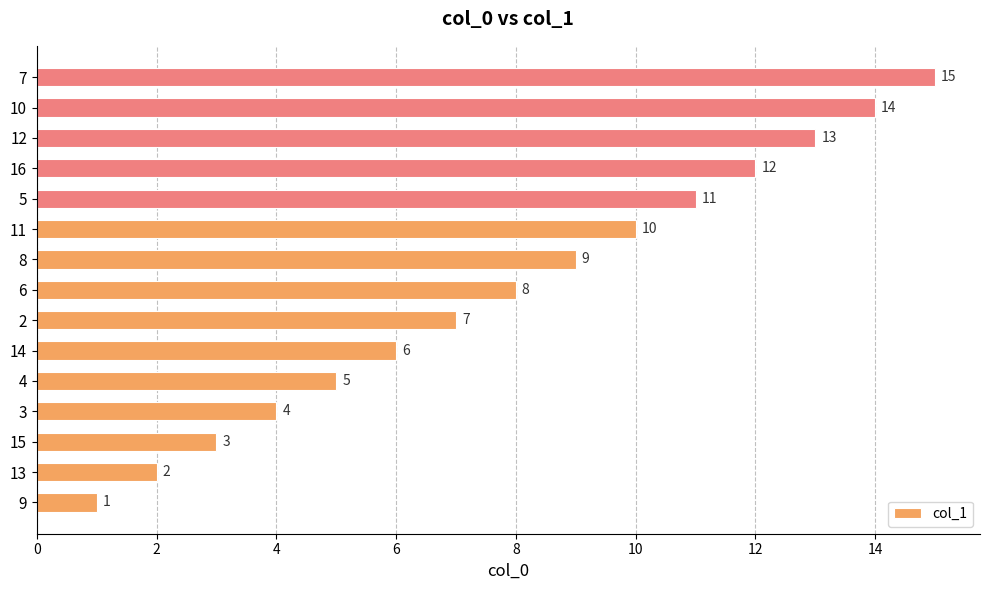

What is the difference between the maximum and minimum values?

14